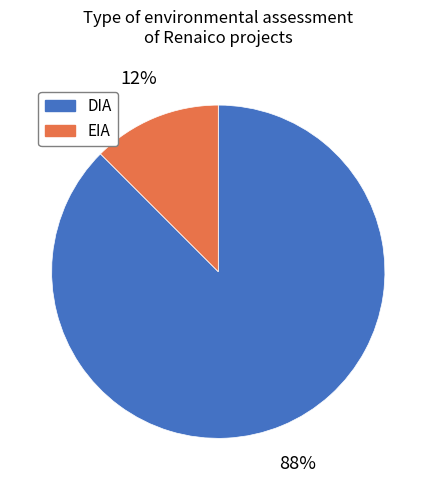

Does DIA account for over 50% of the chart?

Yes